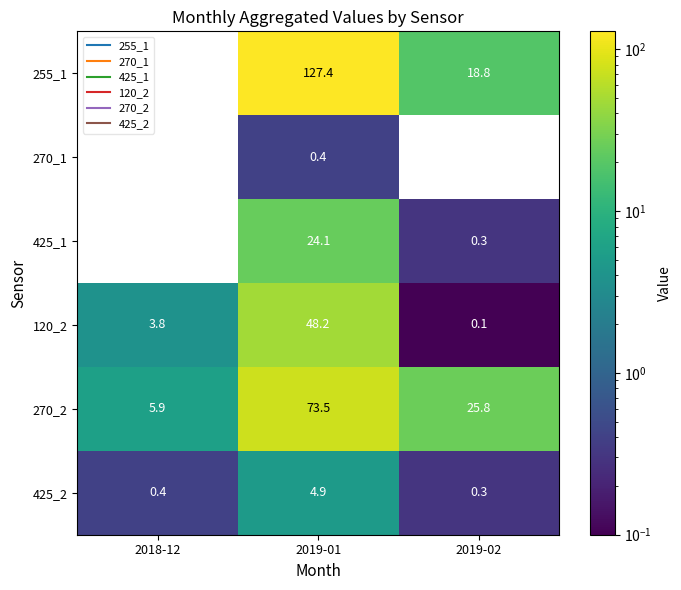

Which series has the largest total across all categories?

255_1